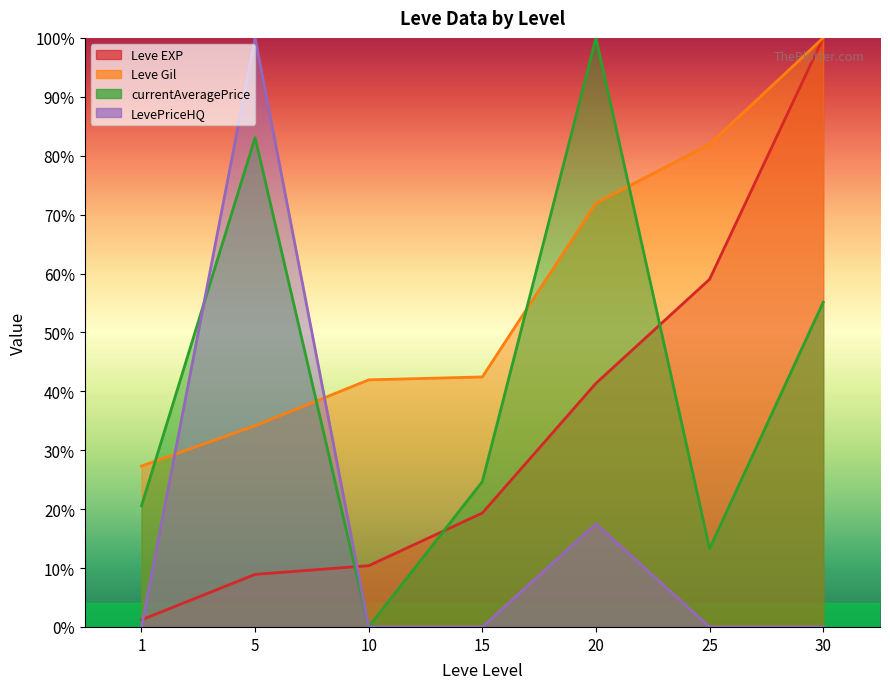

What is the sum of the Leve EXP values at 30 and 15?

1.2